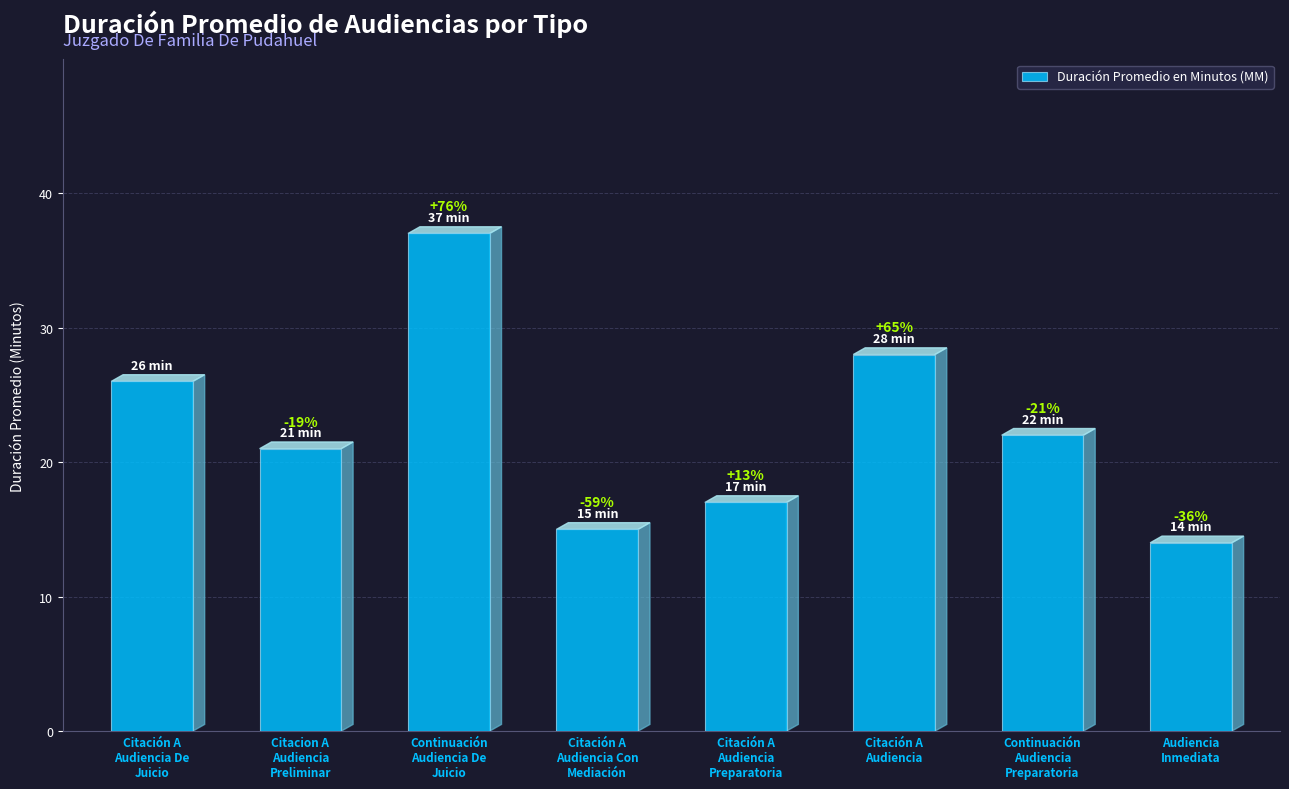

What is the sum of the values at Audiencia
Inmediata and Citacion A
Audiencia
Preliminar?

35